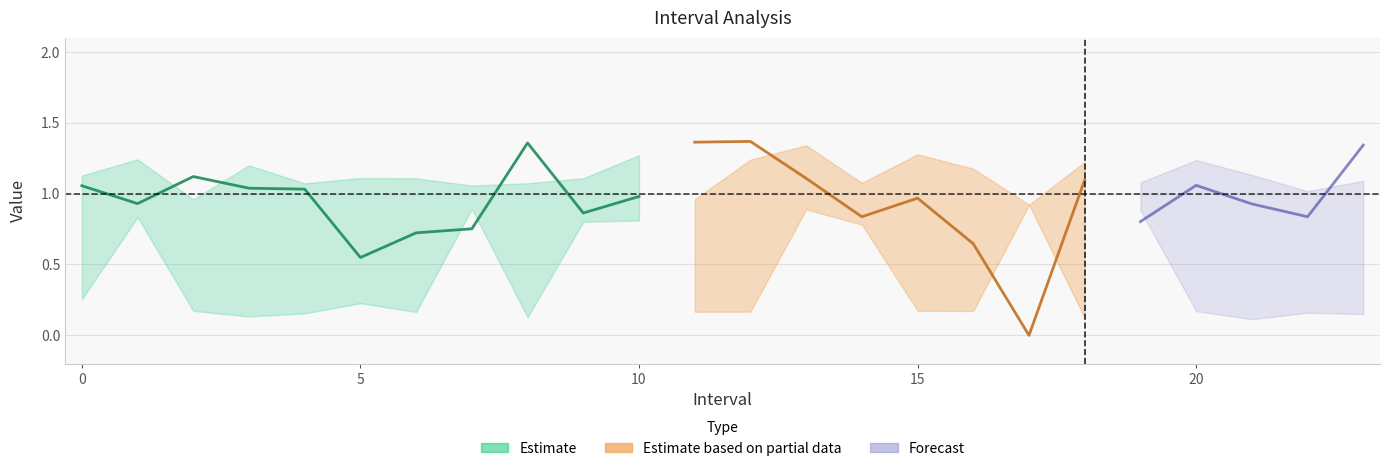

Which category has the lowest value in the q_value series?

17